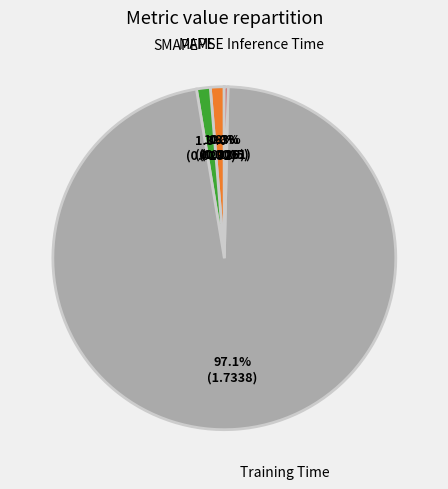

How much of the chart is everything except Training Time?

2.9%